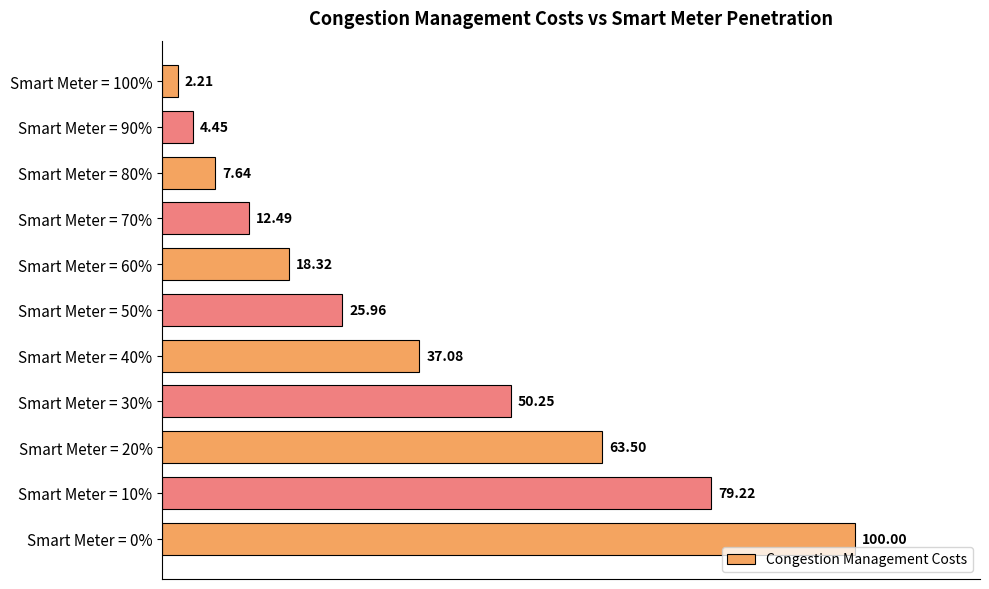

How many data points does each series have?

11